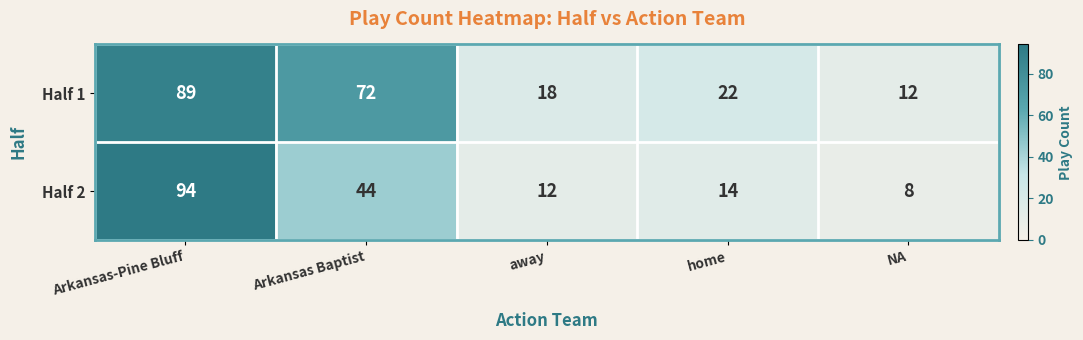

At home, list the series in order from smallest to largest.

Half 2, Half 1